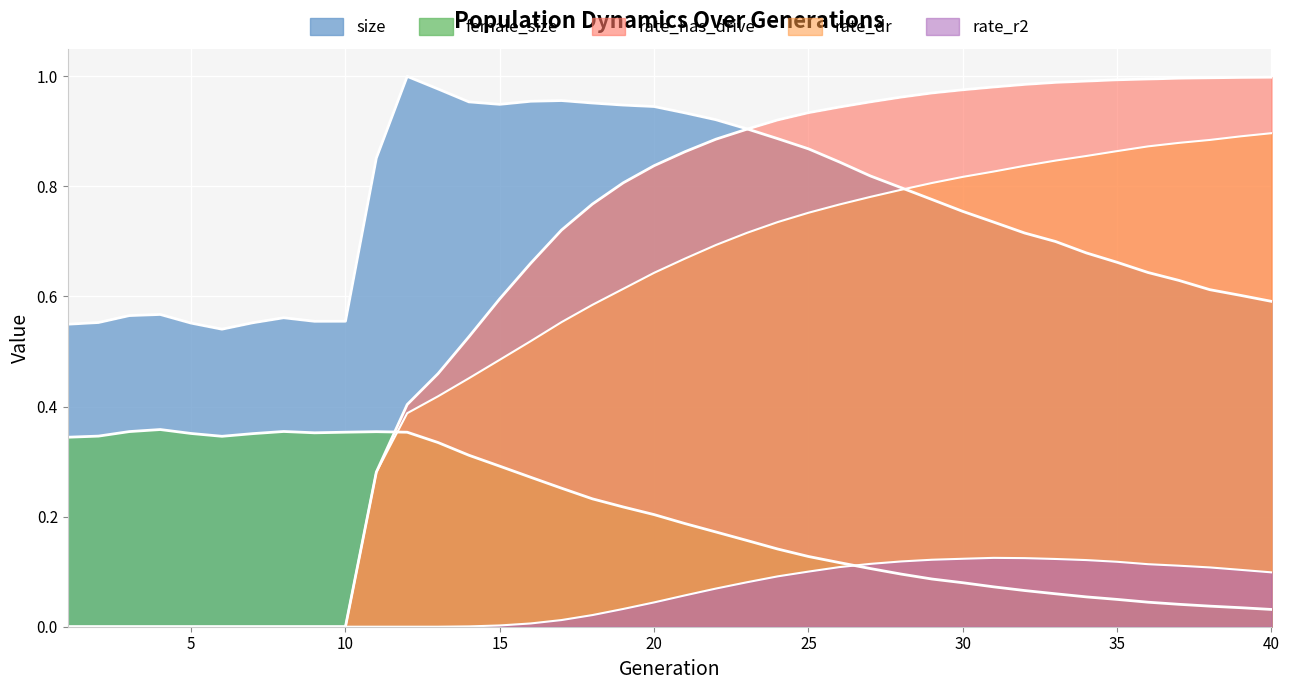

True or false: female_size has more than 2 points higher than both neighbors.

True